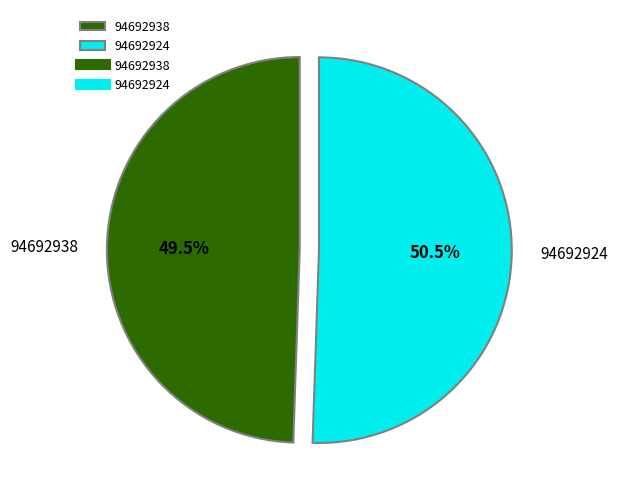

Which category has the biggest portion of the pie?

94692924